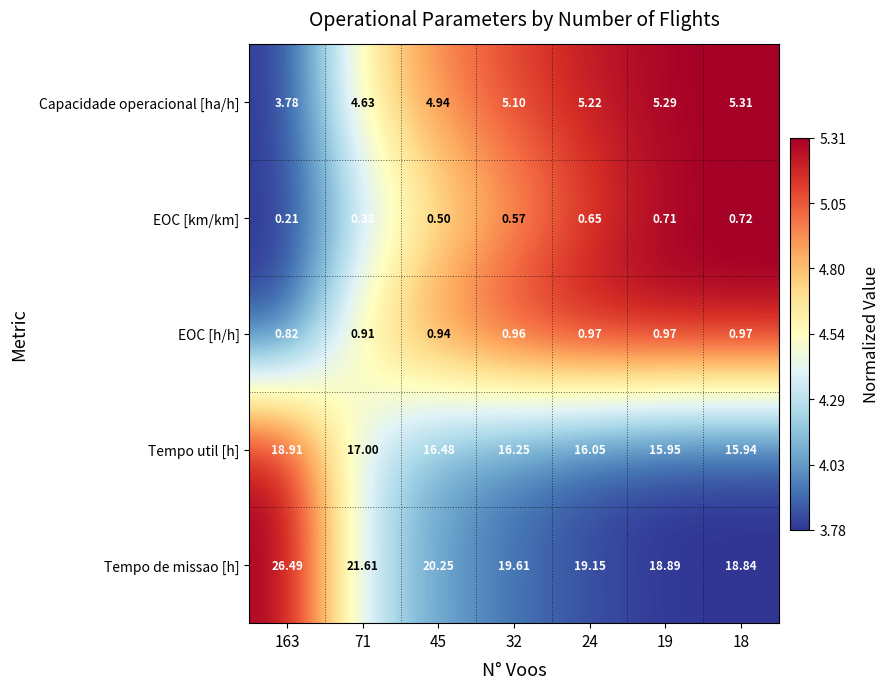

Is the value of Capacidade operacional [ha/h] at 45 greater than the value of Tempo util [h] at 19?

No